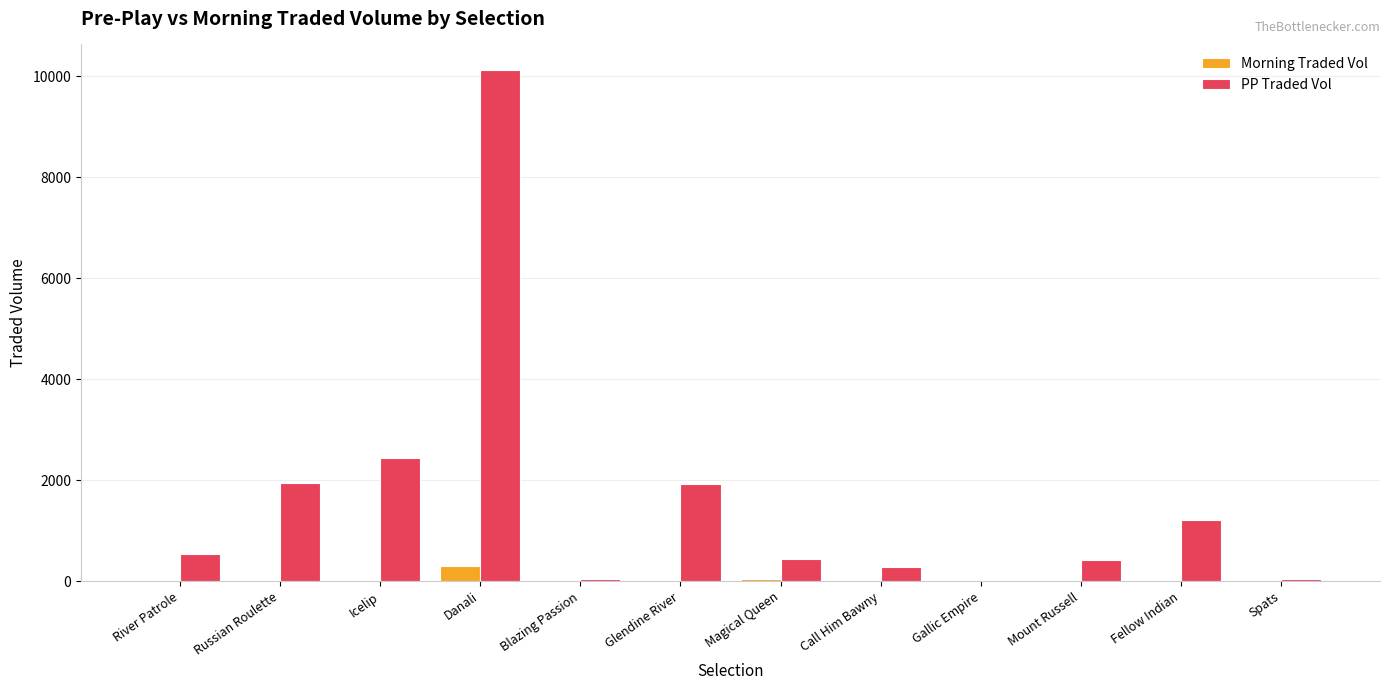

At which category is the sum across all series the highest?

Danali